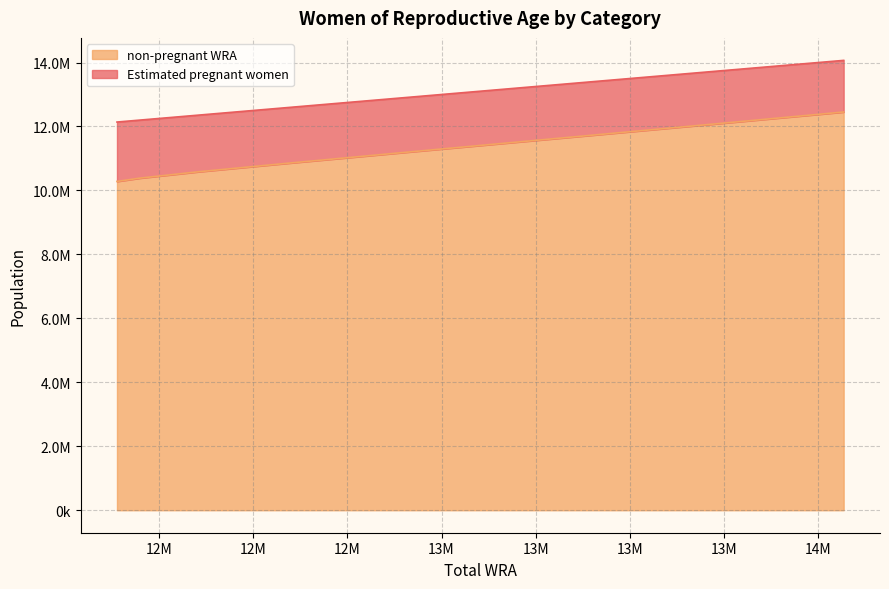

What is the difference between the maximum and minimum values?

2171434.0